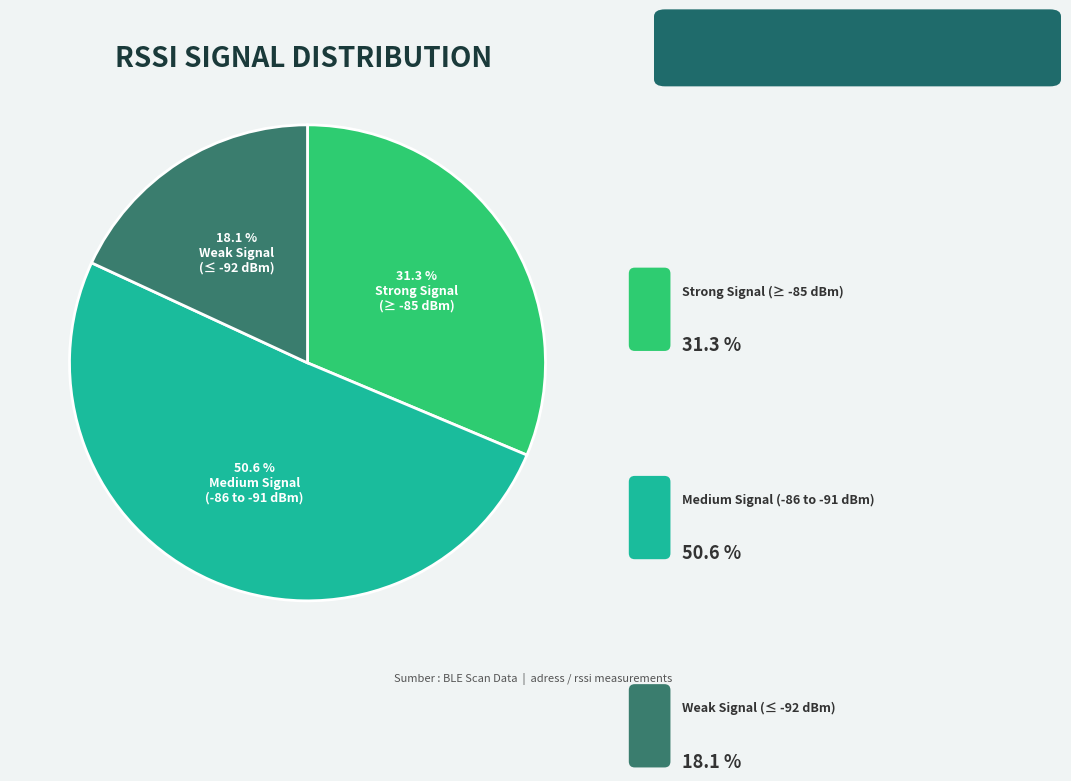

Does any single category account for the majority?

Yes